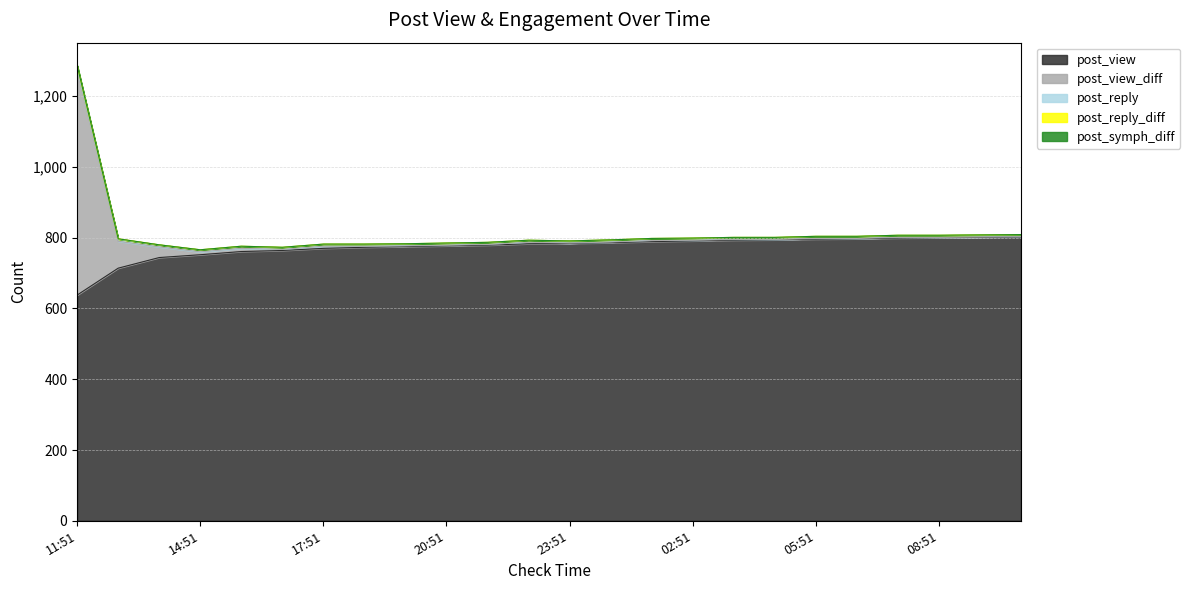

What is the difference between the maximum and minimum values in the post_view series?

164